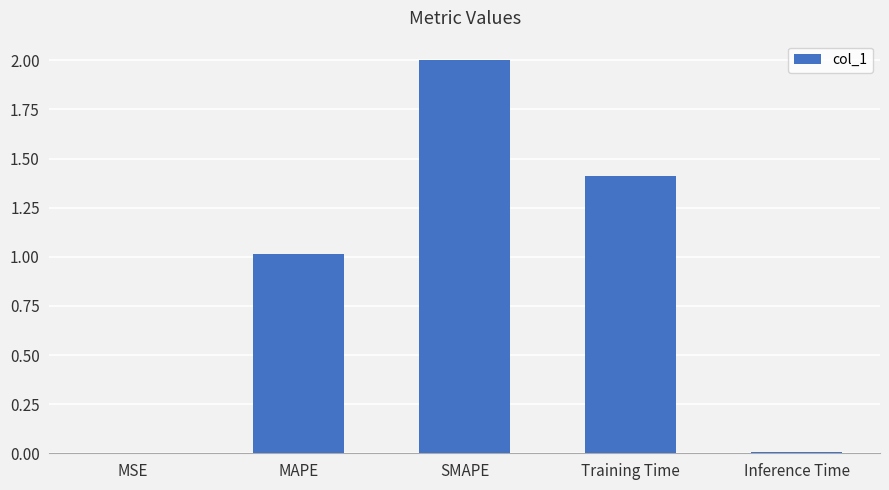

What is the maximum value shown in the chart?

2.0